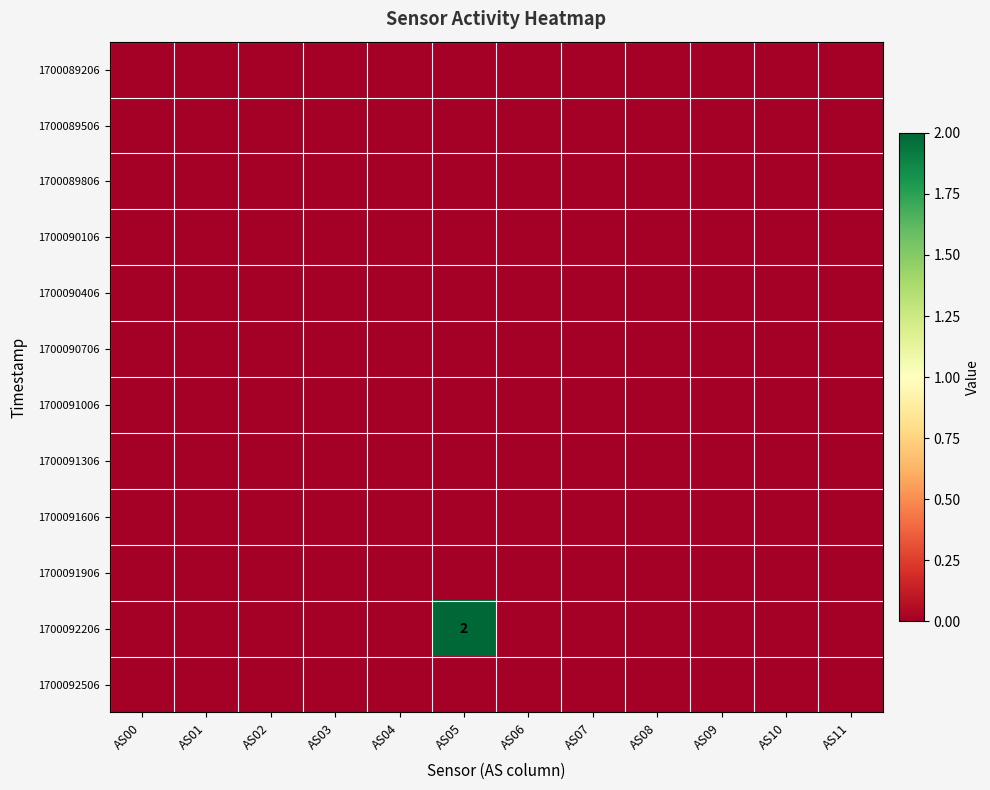

At which category is the sum across all series the highest?

AS05